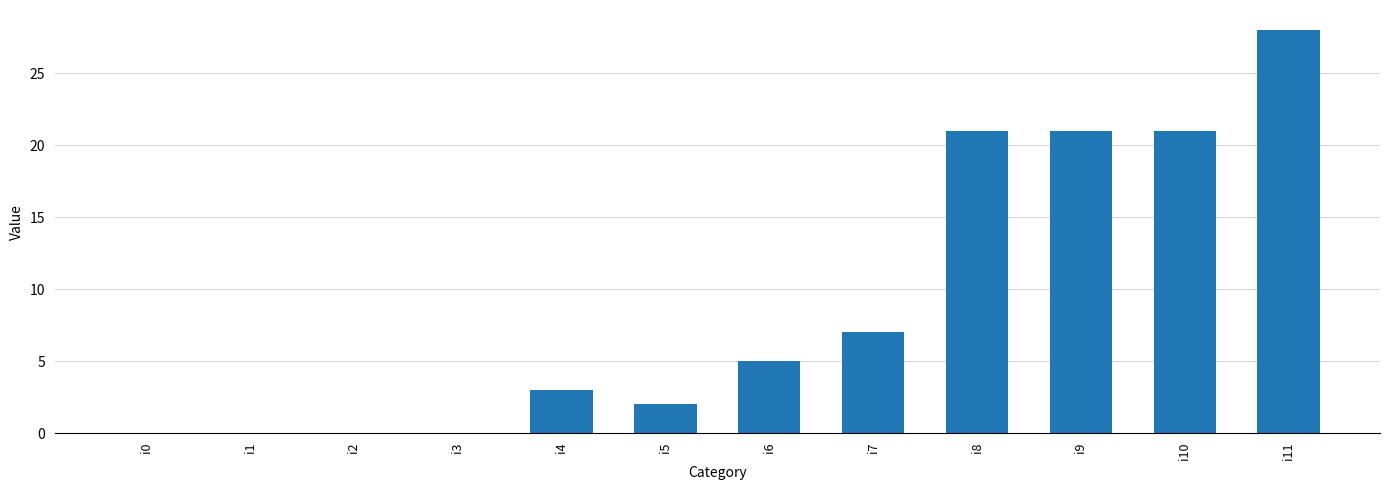

What is the sum of all values?

108